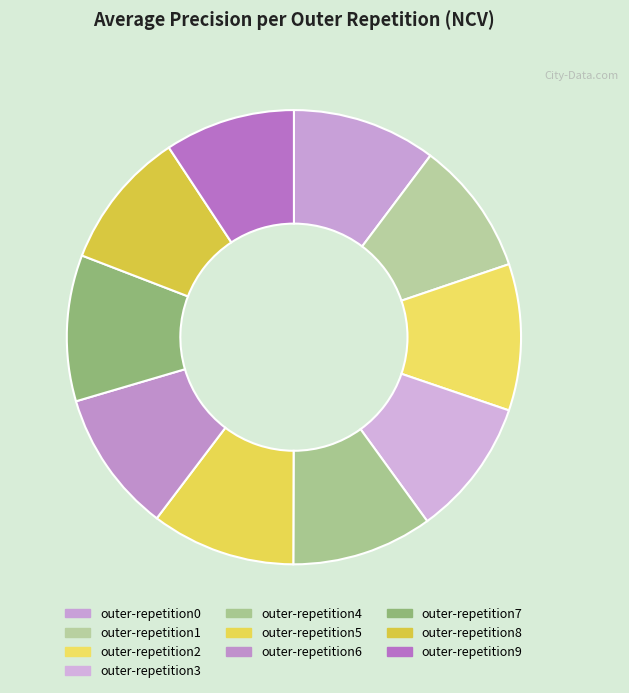

True or false: outer-repetition4 accounts for 1% of the total.

False